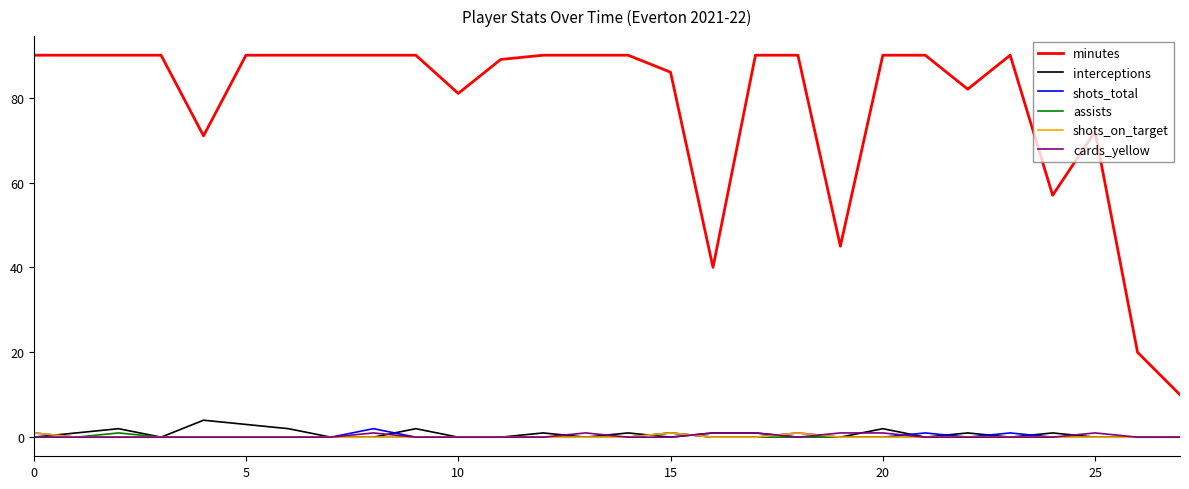

True or false: interceptions and minutes cross at least once.

False